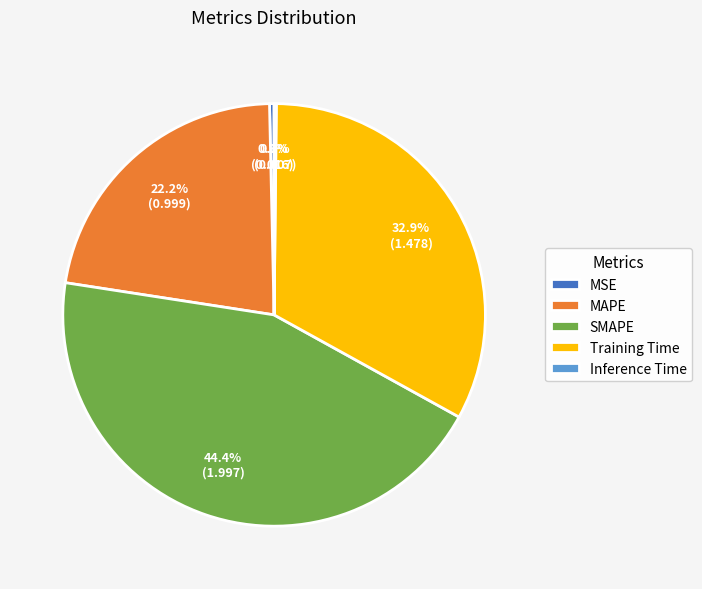

What percentage is the Training Time slice, to the nearest percent?

33%